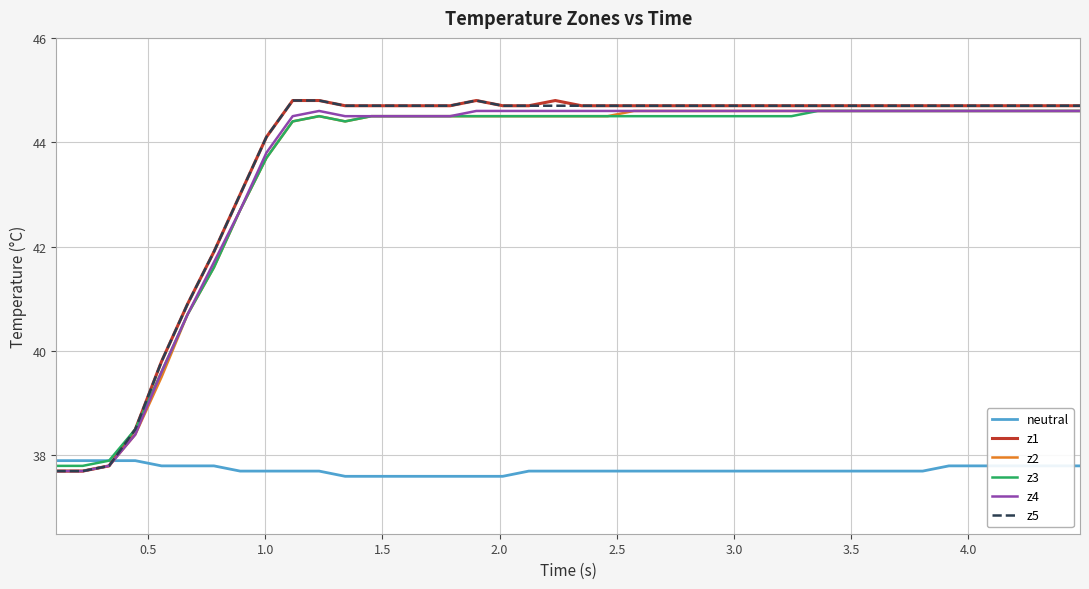

What is the minimum value shown in the chart?

37.6